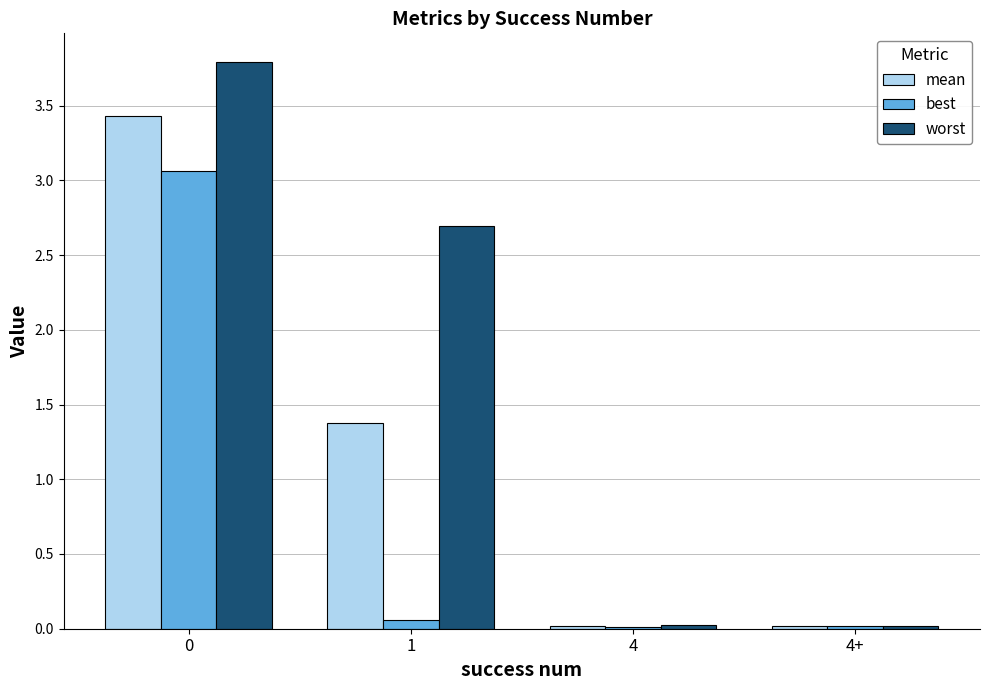

Between 0 and 4+, which series saw the biggest shift?

worst